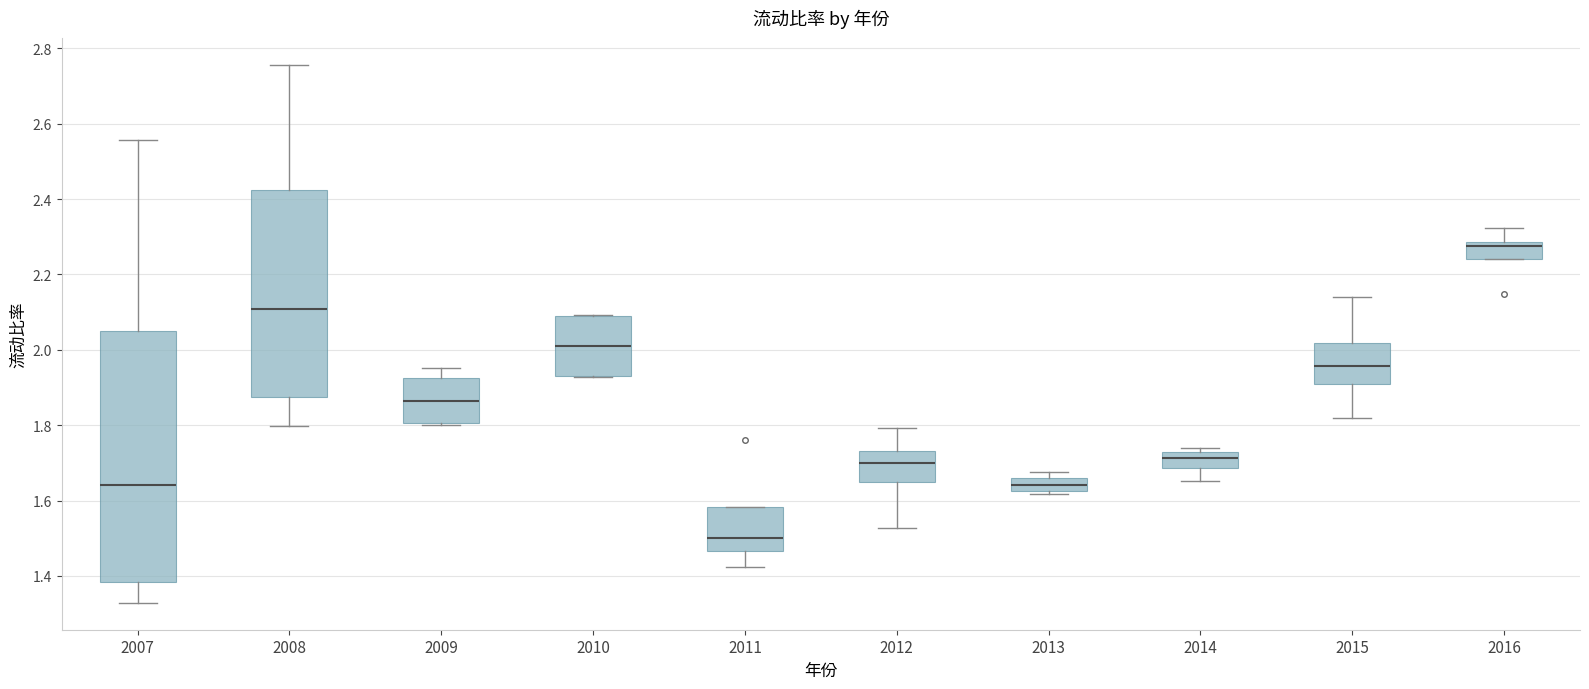

Comparing the boxes themselves (not the whiskers), which one is the tallest?

2007